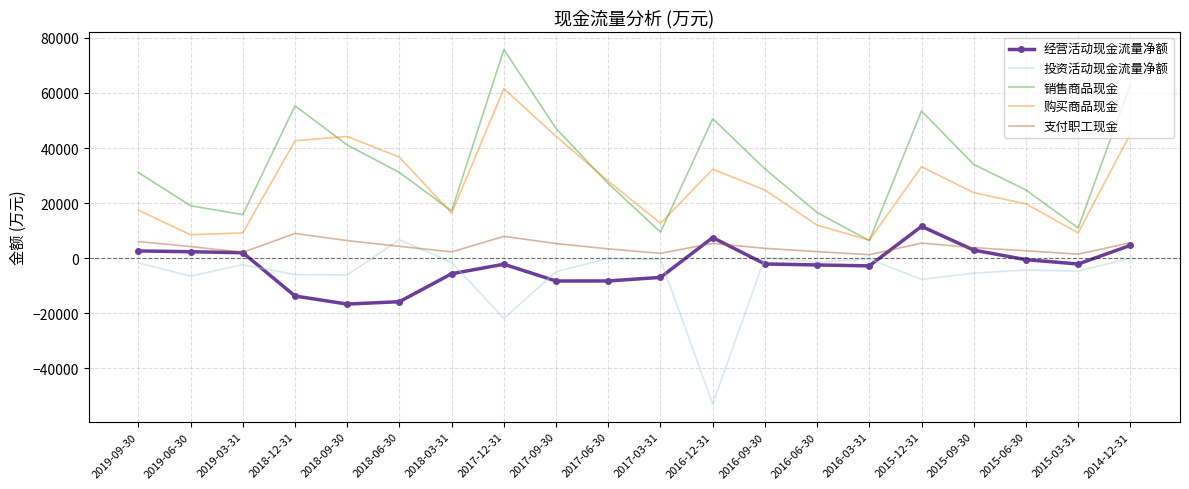

What is the spread (max minus min) of values at 2015-06-30?

29095